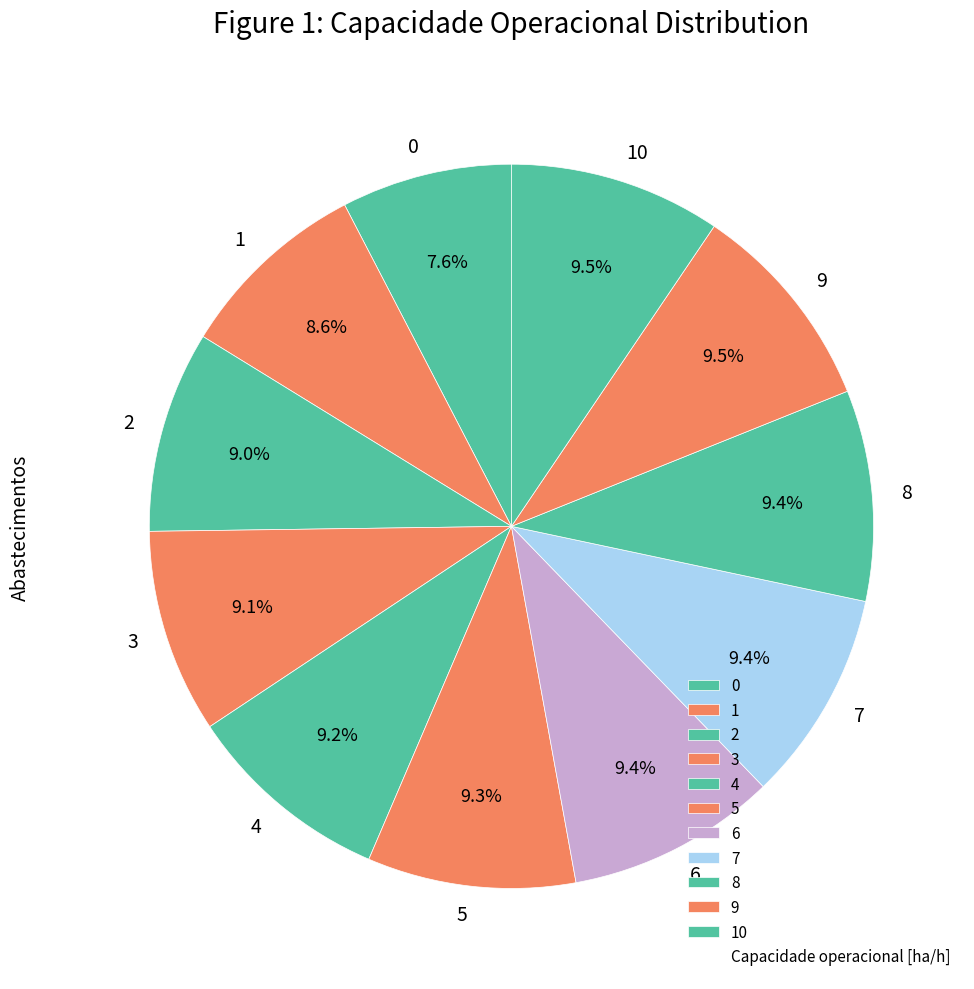

Does 8 account for over 50% of the chart?

No